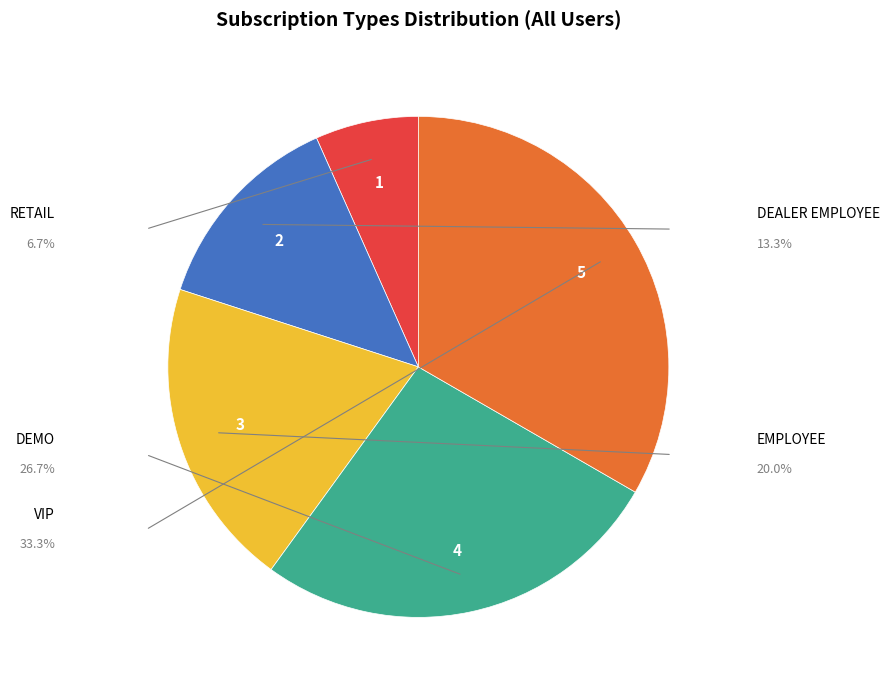

Is there any slice that represents more than half of the pie?

No